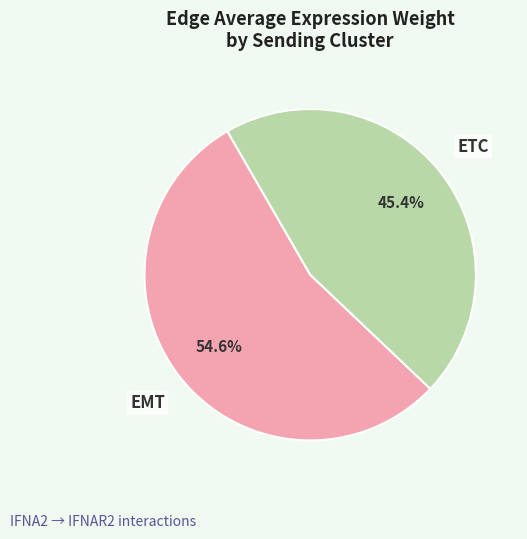

What is the ratio of the value at EMT to the value at ETC?

1.2